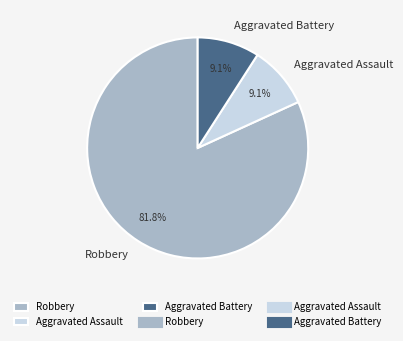

How many slices are in this pie chart?

3